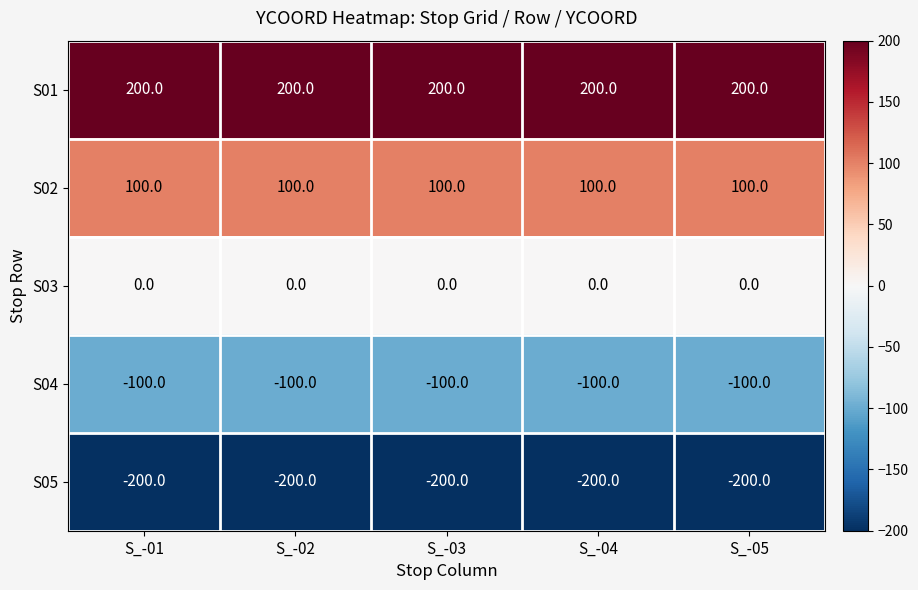

What is the spread (max minus min) of values at S_-05?

400